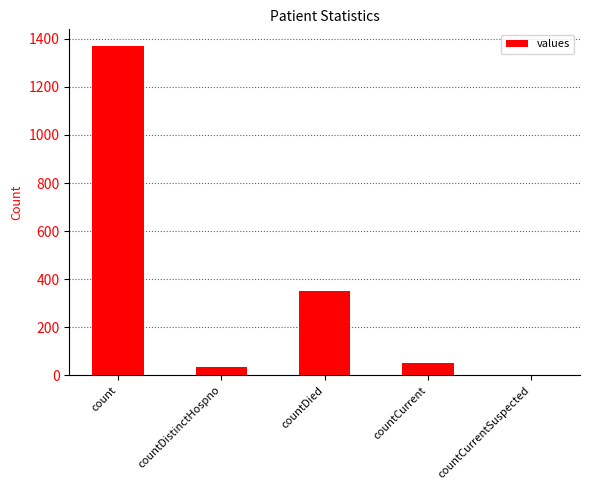

What is the difference between the values at countCurrentSuspected and countCurrent?

52